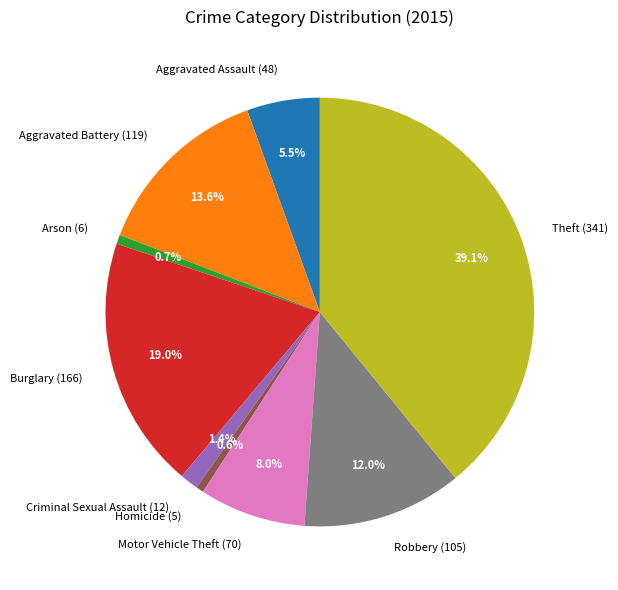

To the nearest percent, what percentage of the pie is Criminal Sexual Assault?

1%